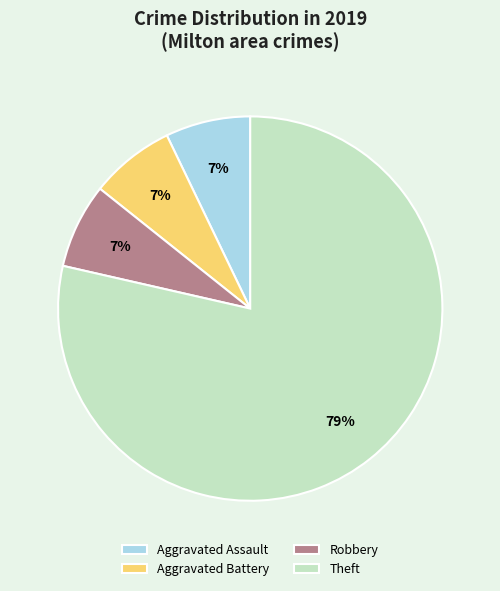

What is the ratio of the value at Aggravated Battery to the value at Aggravated Assault?

1.0